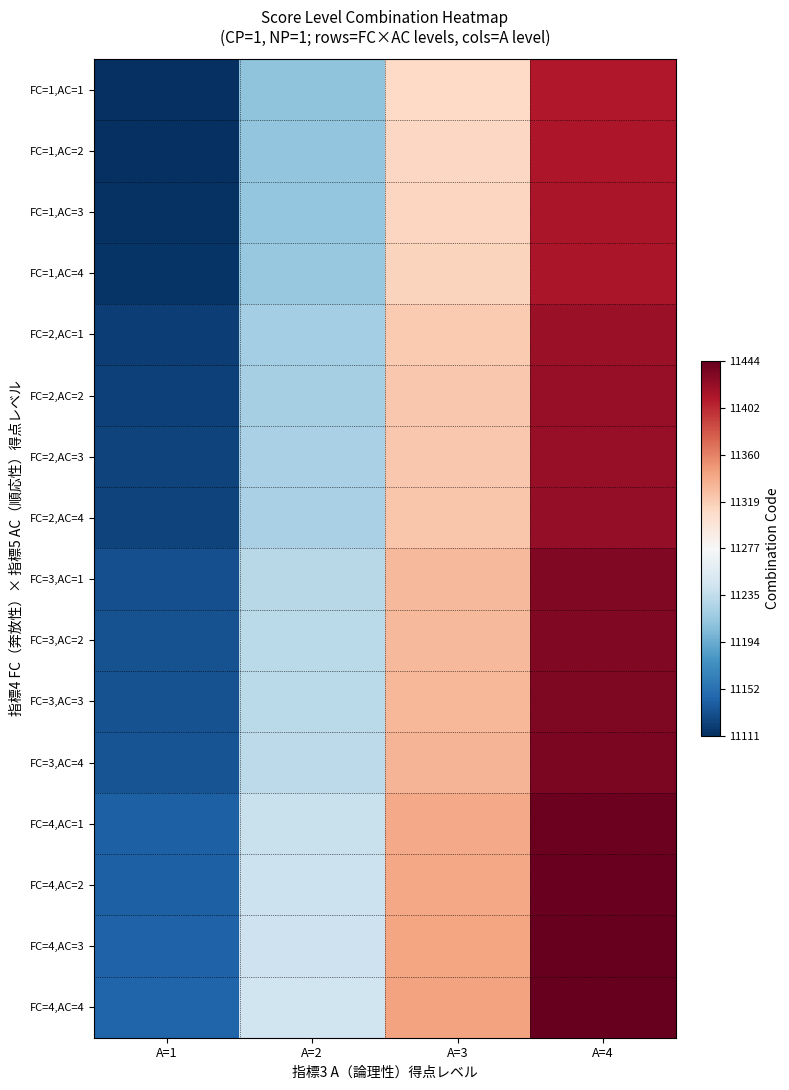

Reading right to left, what are all the values shown in this chart?

FC=1,AC=1: A=4=11411	A=3=11311	A=2=11211	A=1=11111
FC=1,AC=2: A=4=11412	A=3=11312	A=2=11212	A=1=11112
FC=1,AC=3: A=4=11413	A=3=11313	A=2=11213	A=1=11113
FC=1,AC=4: A=4=11414	A=3=11314	A=2=11214	A=1=11114
FC=2,AC=1: A=4=11421	A=3=11321	A=2=11221	A=1=11121
FC=2,AC=2: A=4=11422	A=3=11322	A=2=11222	A=1=11122
FC=2,AC=3: A=4=11423	A=3=11323	A=2=11223	A=1=11123
FC=2,AC=4: A=4=11424	A=3=11324	A=2=11224	A=1=11124
FC=3,AC=1: A=4=11431	A=3=11331	A=2=11231	A=1=11131
FC=3,AC=2: A=4=11432	A=3=11332	A=2=11232	A=1=11132
FC=3,AC=3: A=4=11433	A=3=11333	A=2=11233	A=1=11133
FC=3,AC=4: A=4=11434	A=3=11334	A=2=11234	A=1=11134
FC=4,AC=1: A=4=11441	A=3=11341	A=2=11241	A=1=11141
FC=4,AC=2: A=4=11442	A=3=11342	A=2=11242	A=1=11142
FC=4,AC=3: A=4=11443	A=3=11343	A=2=11243	A=1=11143
FC=4,AC=4: A=4=11444	A=3=11344	A=2=11244	A=1=11144